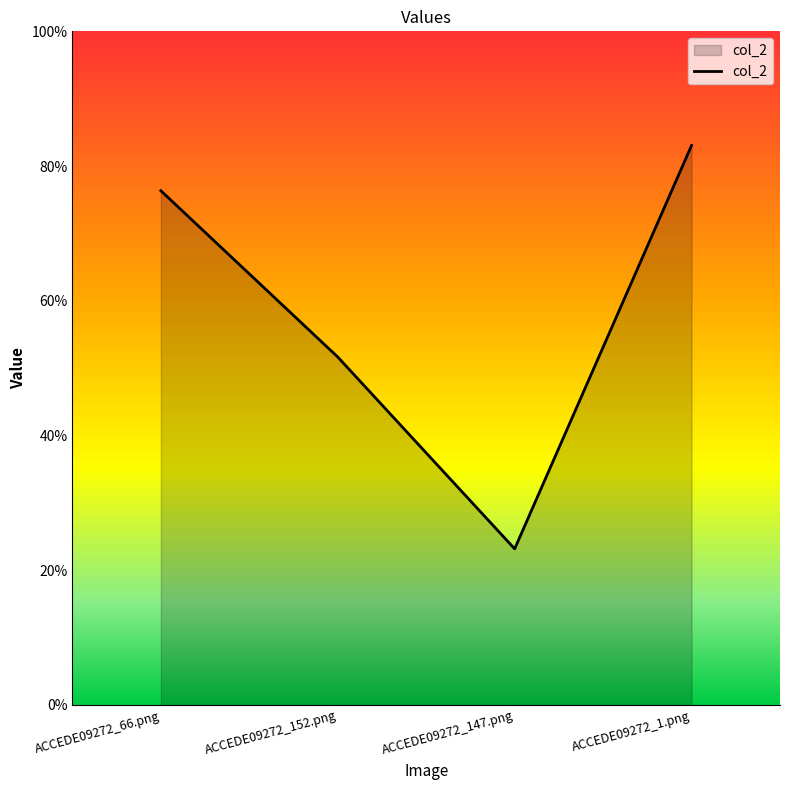

Rank the categories by value from highest to lowest.

ACCEDE09272_1.png, ACCEDE09272_66.png, ACCEDE09272_152.png, ACCEDE09272_147.png